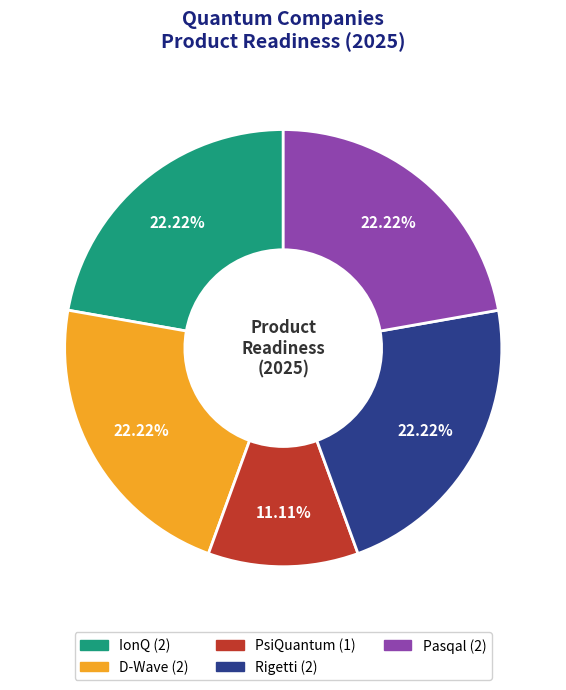

To the nearest percent, what portion does Pasqal represent?

22%